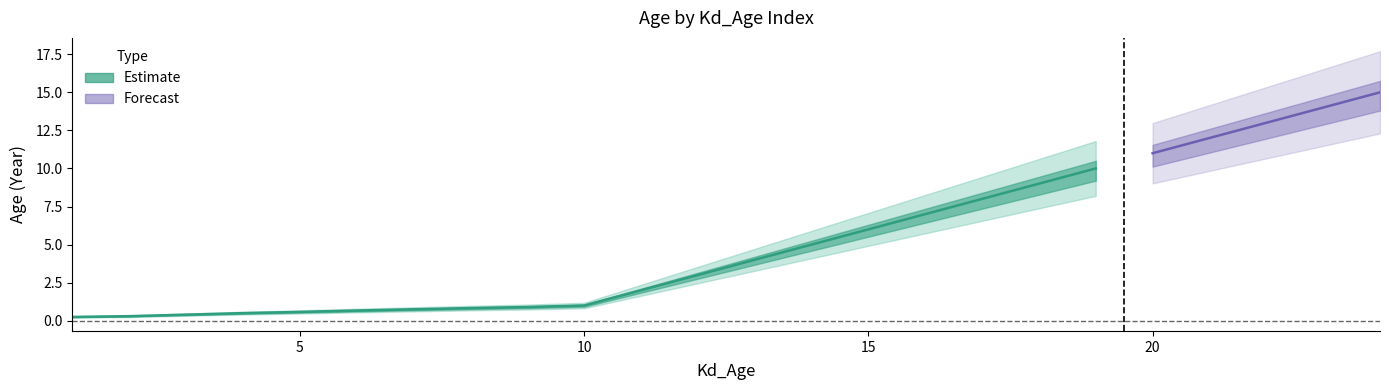

What is the ratio of the value at 10 to the value at 12?

0.3